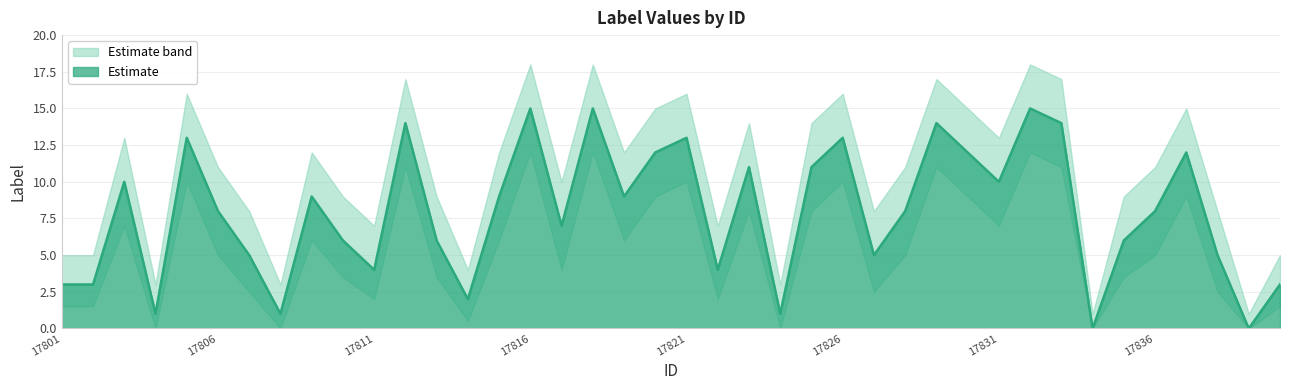

Which label corresponds to the smallest value in the chart?

17834